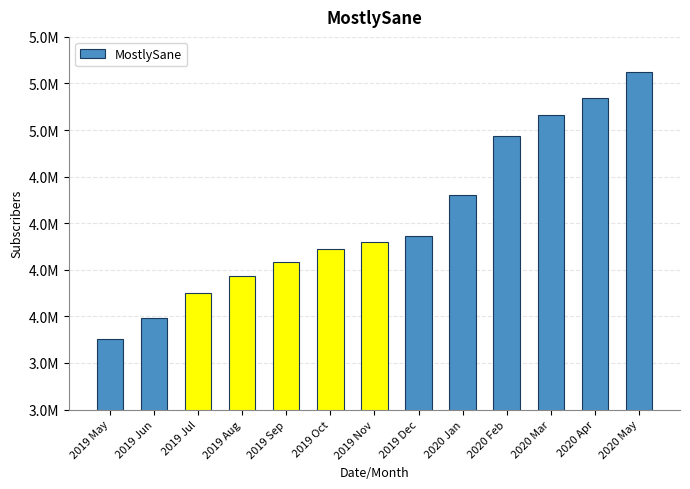

Which has a higher value, 2019 May or 2020 Jan?

2020 Jan